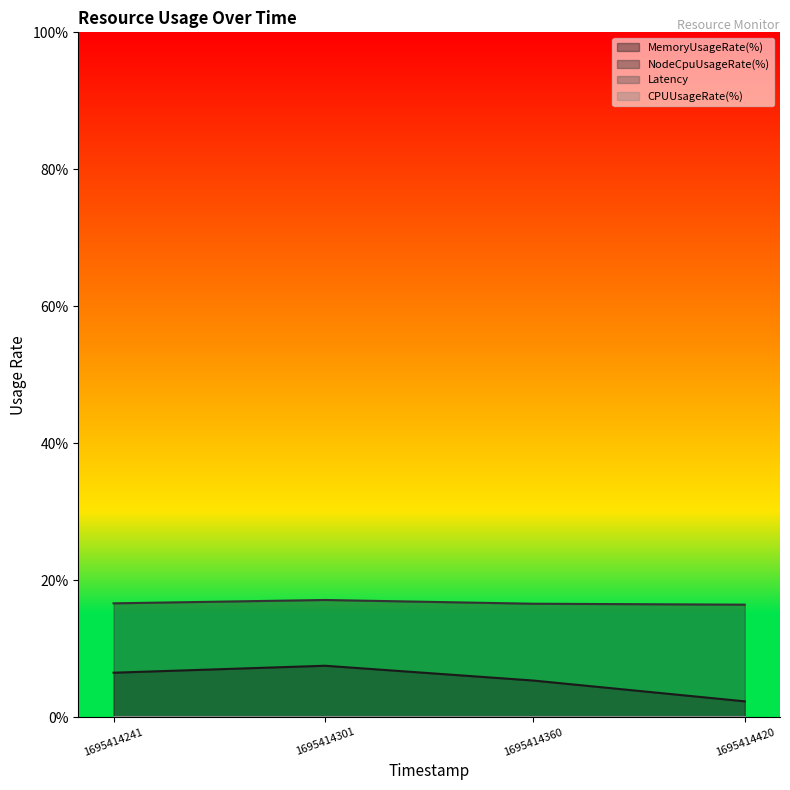

At which label is MemoryUsageRate(%) closest to 4?

1695414360